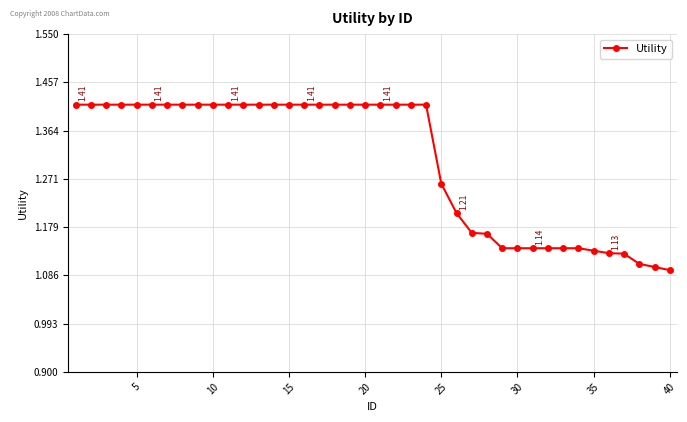

What is the difference between the maximum and minimum values?

0.3